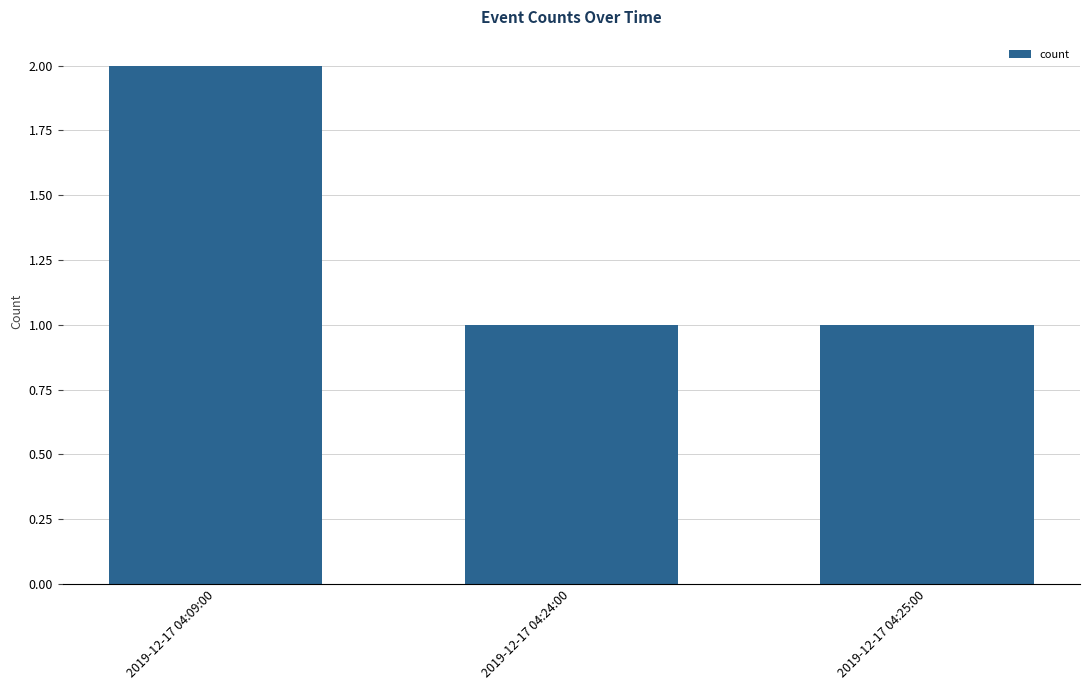

What is the greatest value displayed?

2